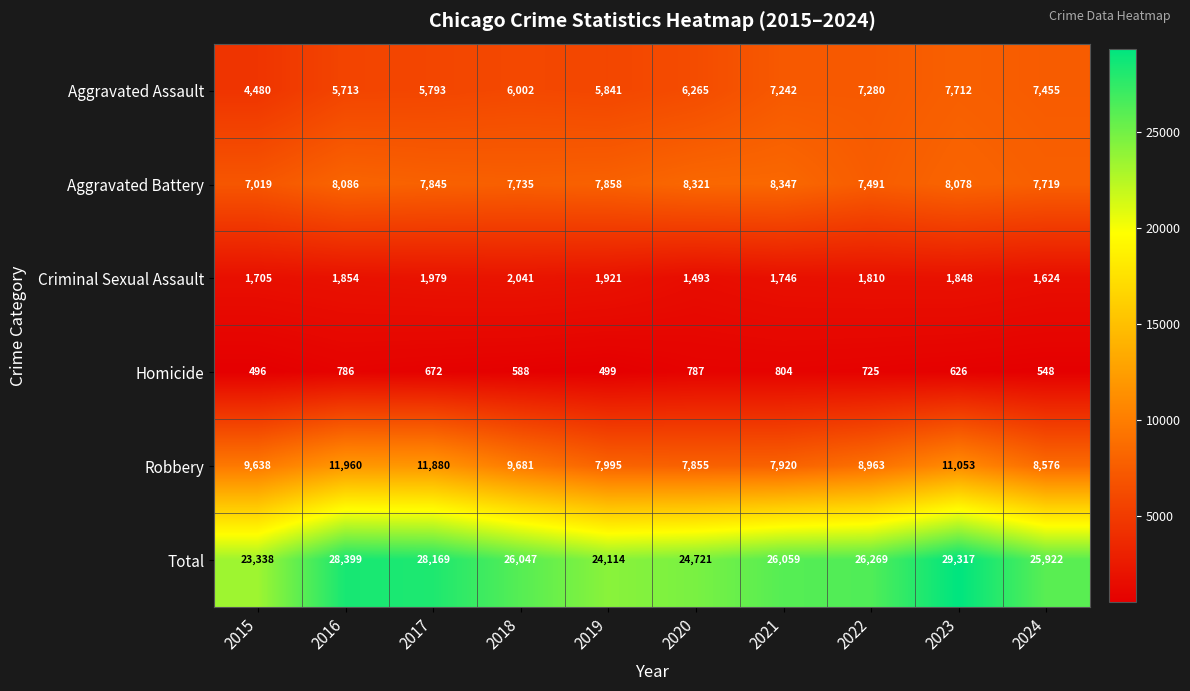

At how many categories does at least one series exceed 11569?

10